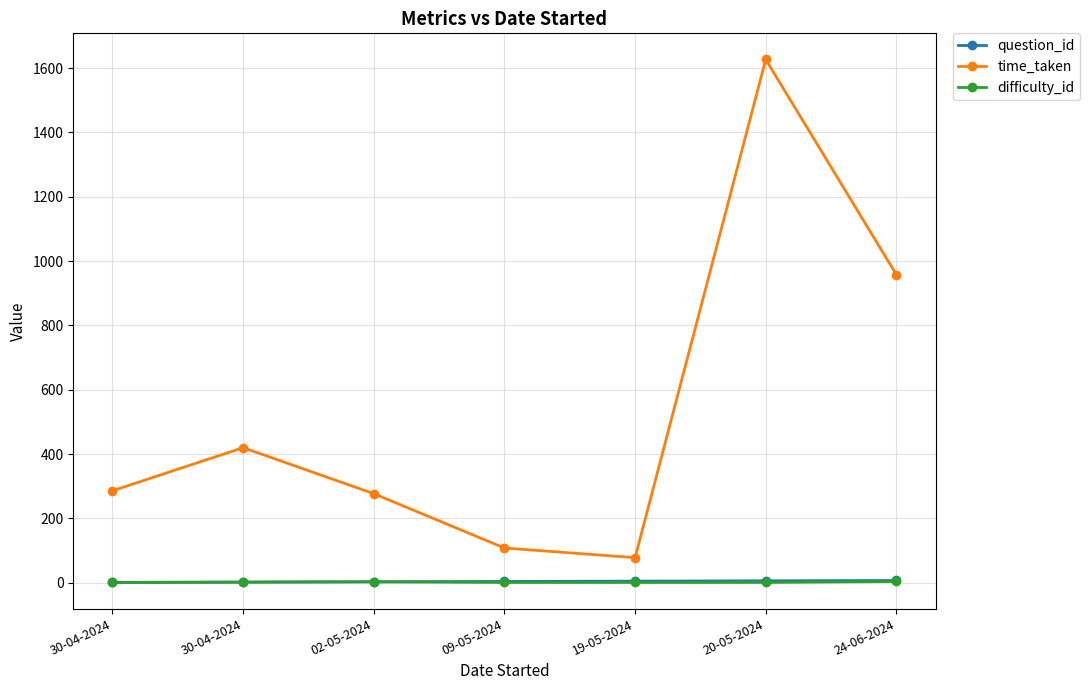

Where is question_id nearest to the value 4?

09-05-2024